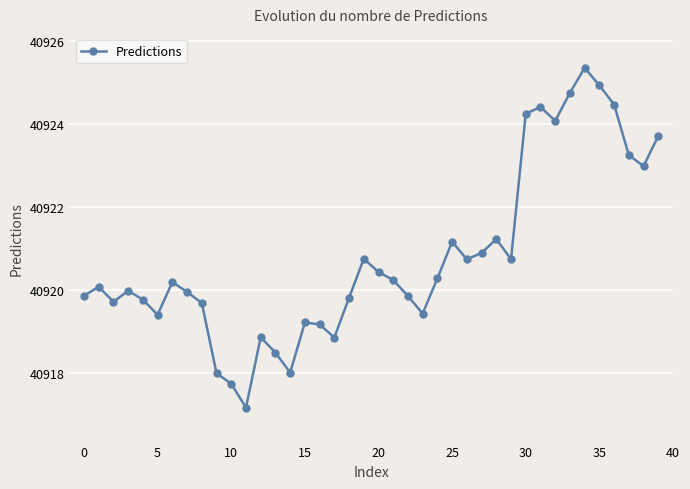

Count the number of categories in the chart.

40